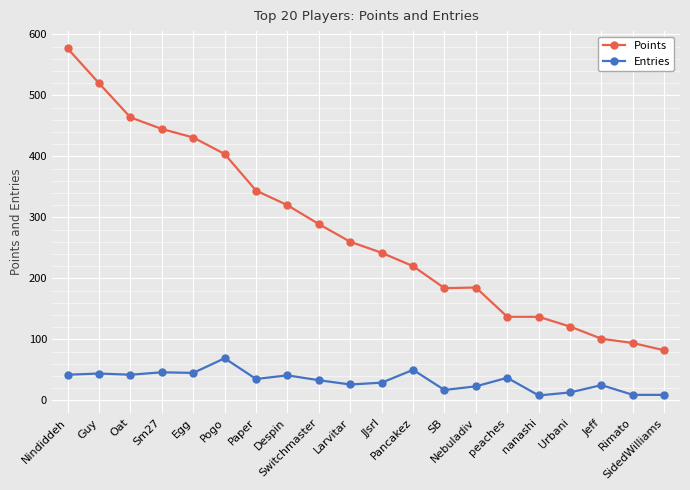

How many data points in Entries are less than 35?

10